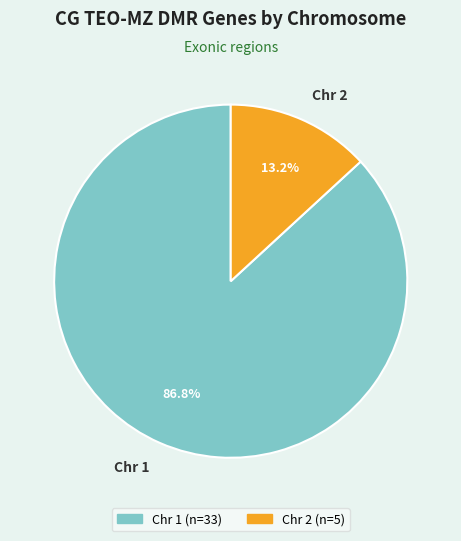

Count the number of slices in the pie.

2